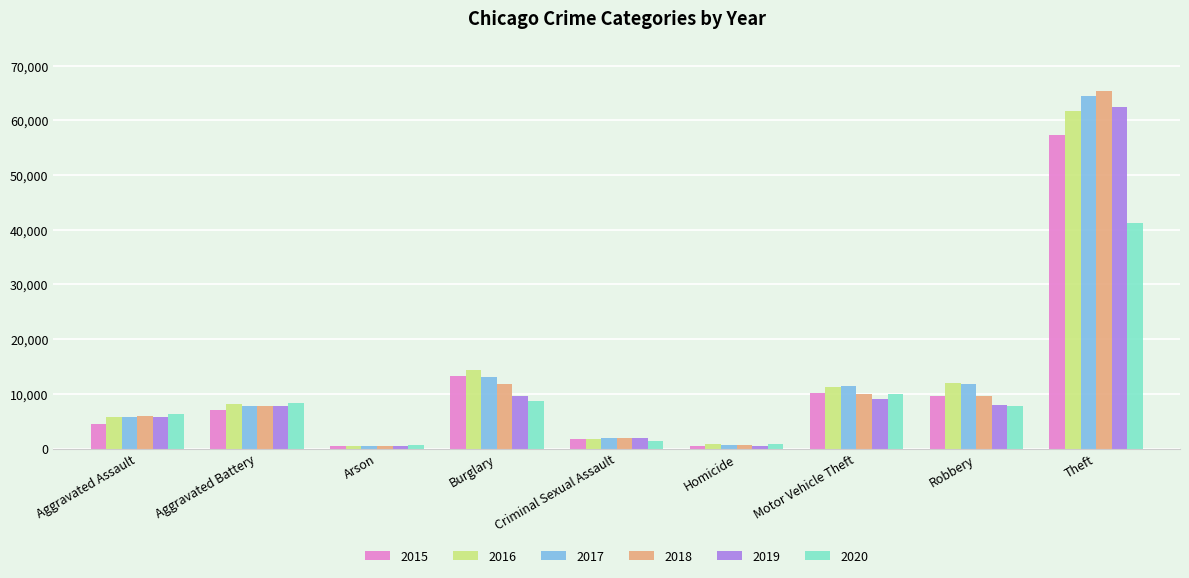

Which category has the highest value across all series?

Theft